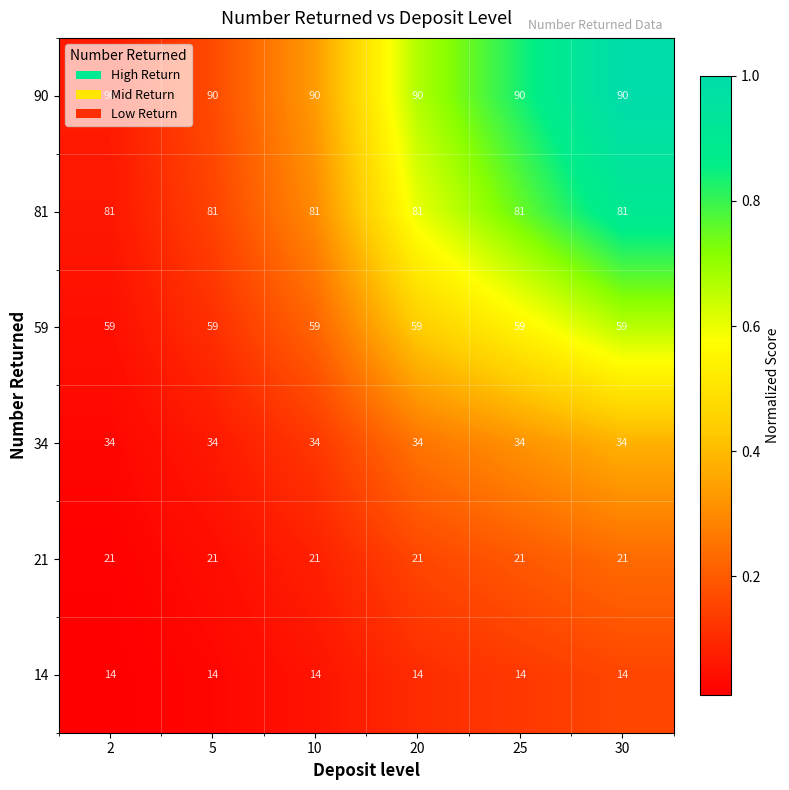

How many data points does each series have?

6